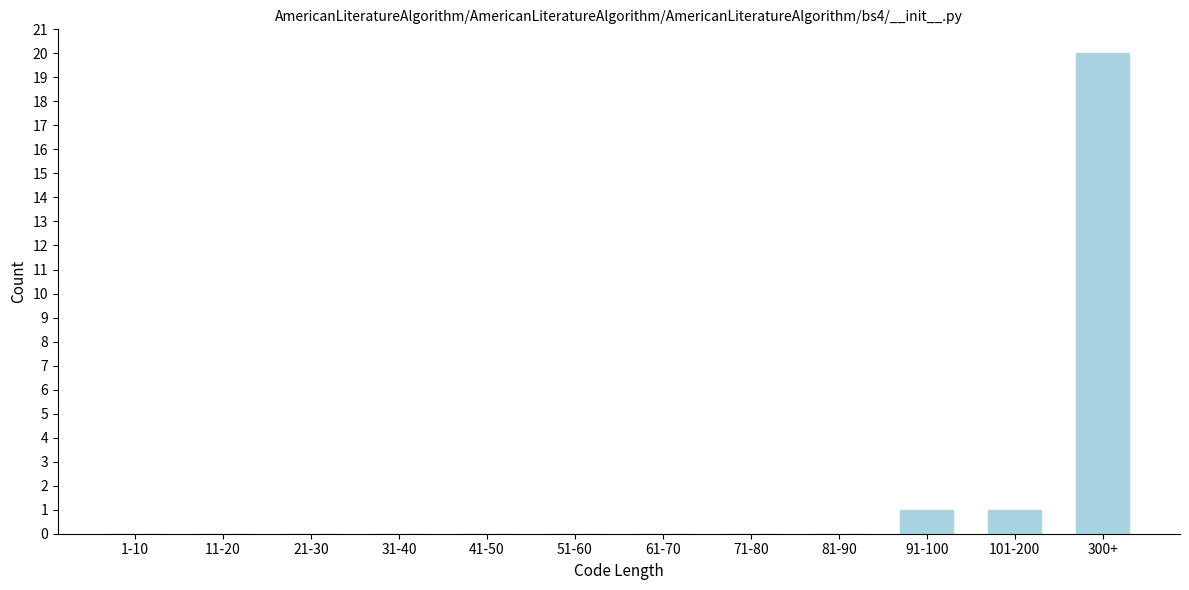

Reading left to right, extract all data points from this chart.

1-10=0	11-20=0	21-30=0	31-40=0	41-50=0	51-60=0	61-70=0	71-80=0	81-90=0	91-100=1	101-200=1	300+=20